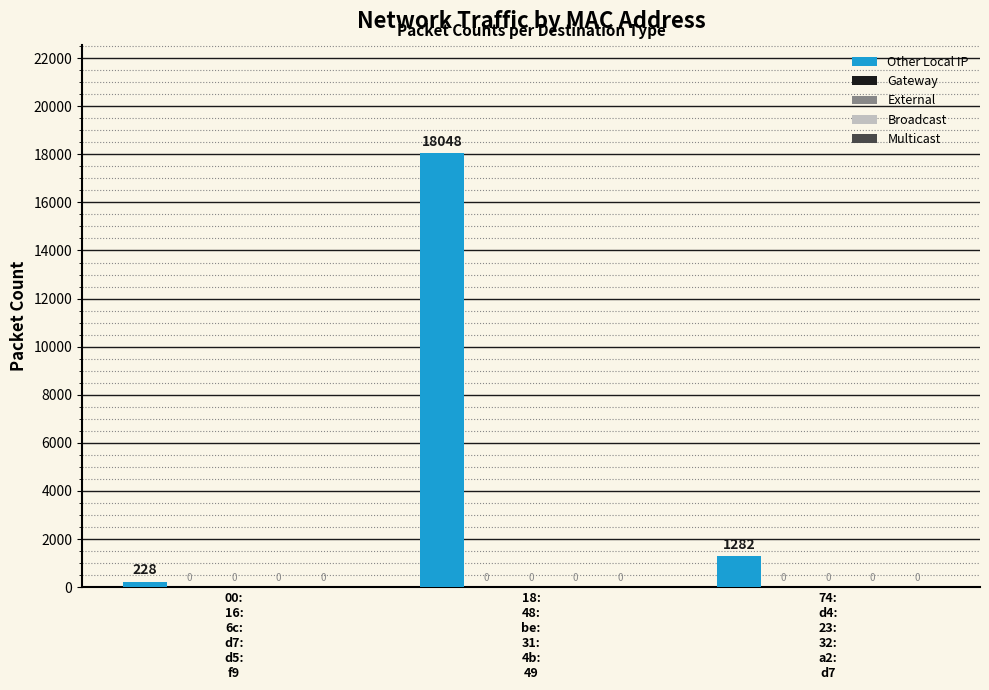

Are the bars horizontal?

No